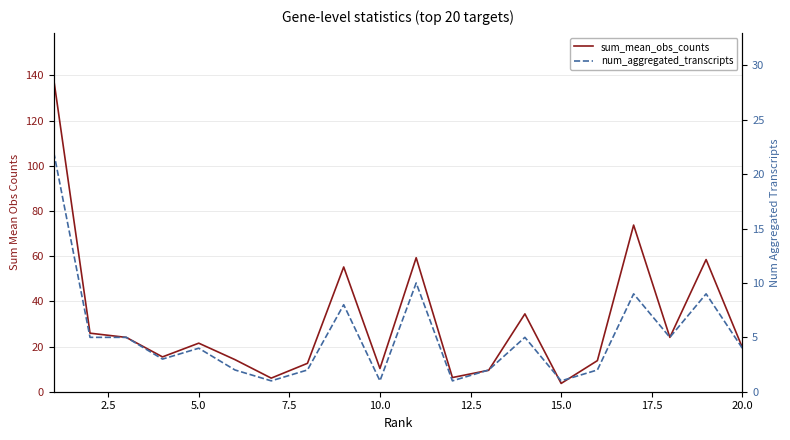

What is the minimum value for sum_mean_obs_counts?

3.7